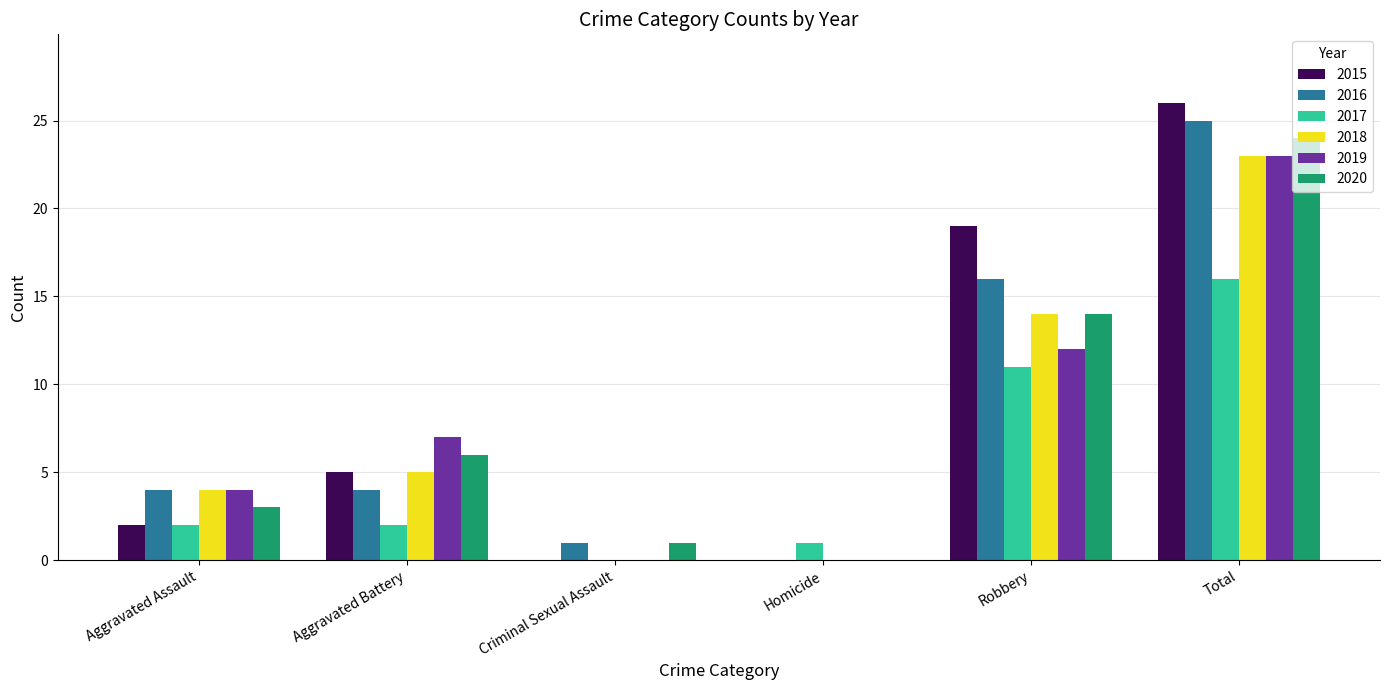

Is it true that 2015 equals 0 at Homicide?

True